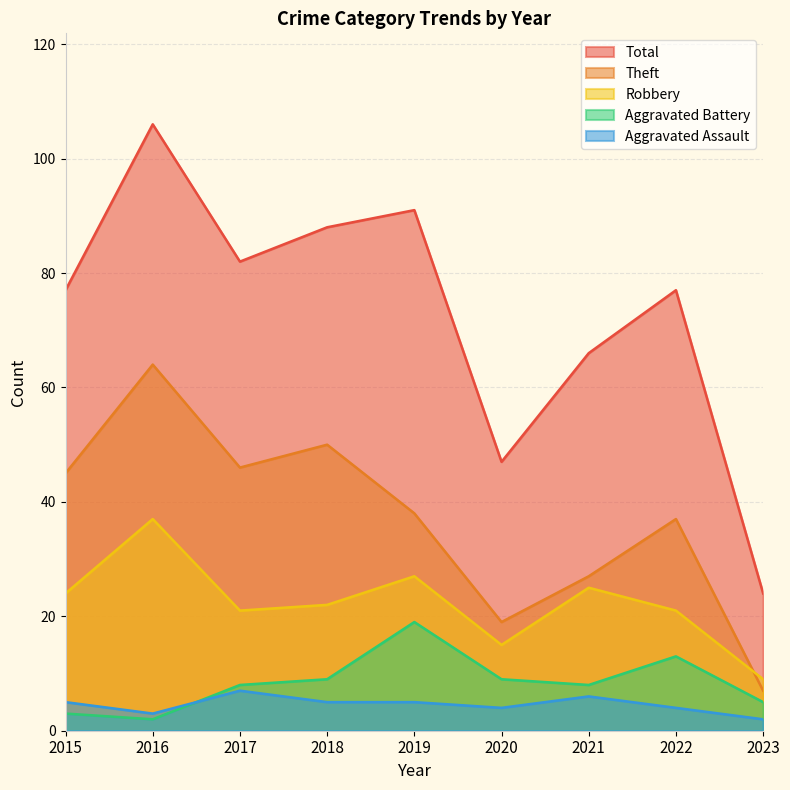

True or false: Robbery and Total intersect in this chart.

False